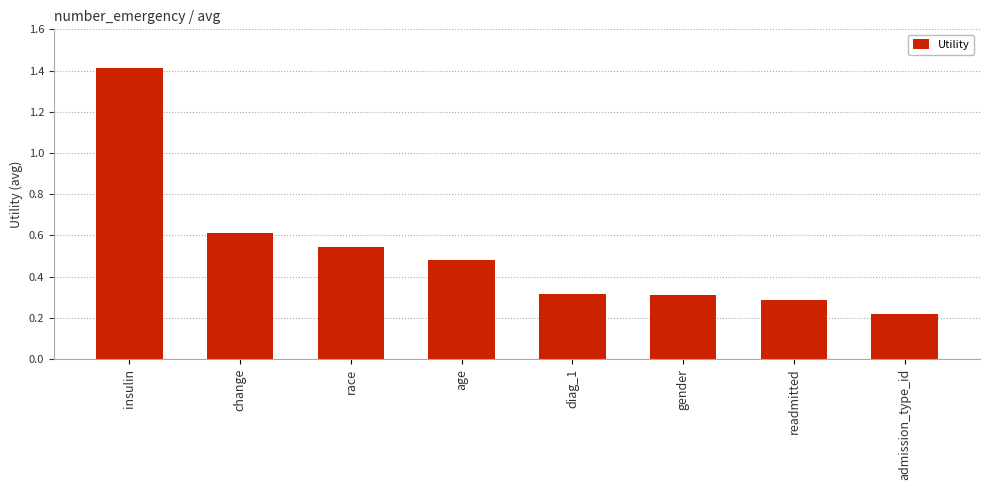

What is the label of the 8th bar from the left?

admission_type_id